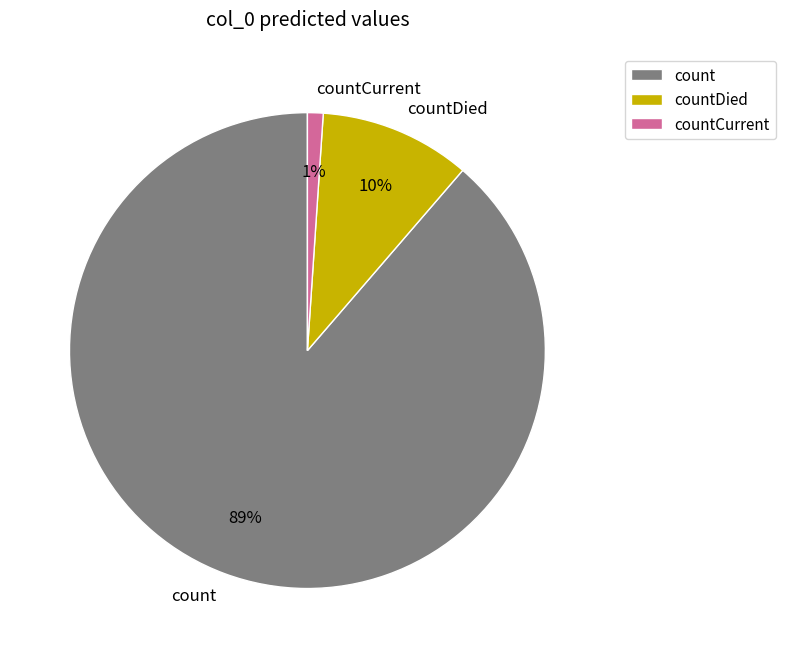

Is it true that countDied is 1% of the pie?

False